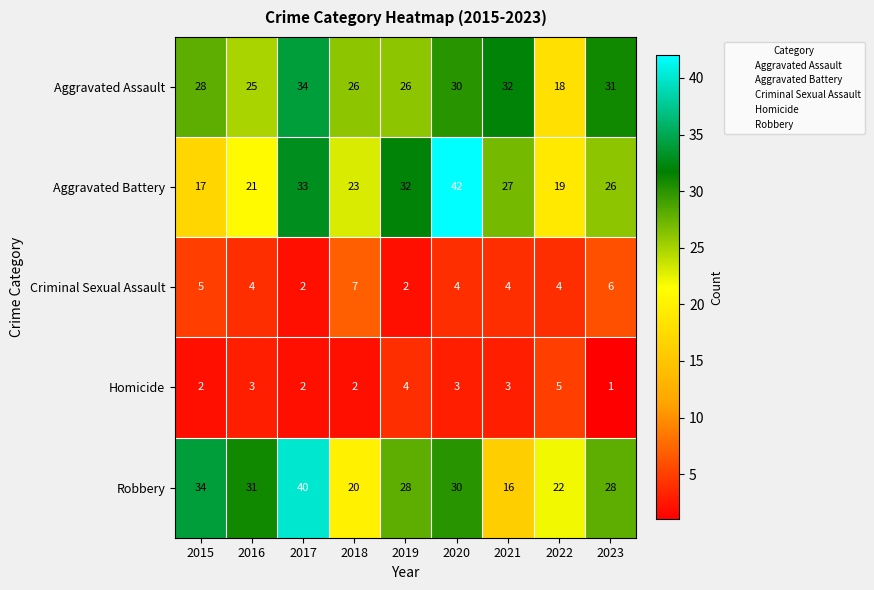

The Aggravated Battery series shows 19 at 2022. True or false?

True